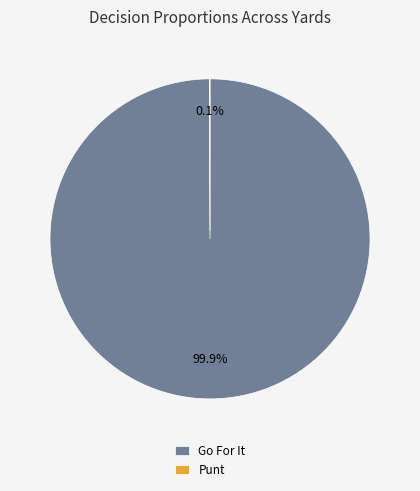

What percentage is NOT represented by Go For It?

0.1%